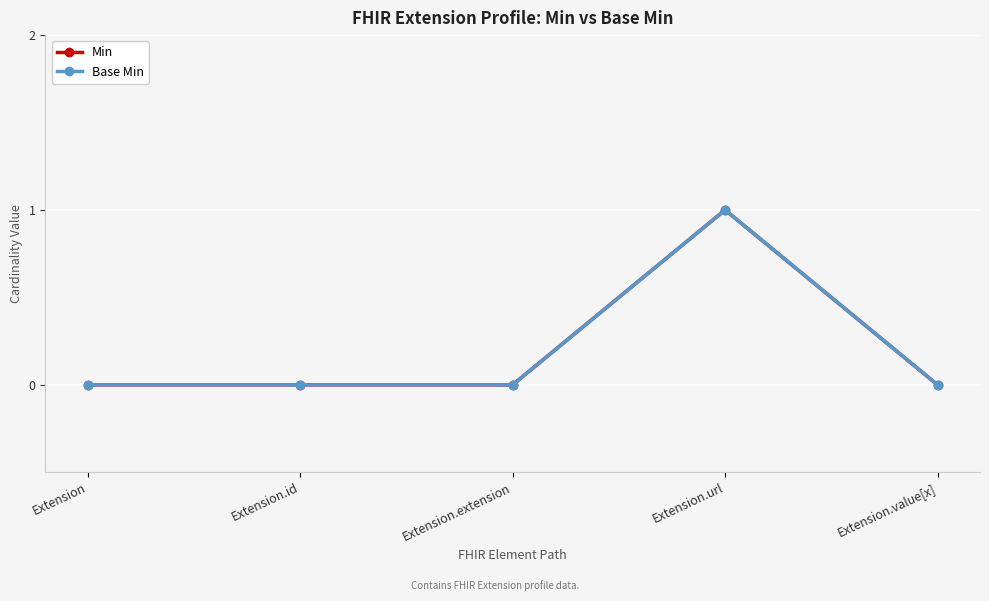

Is this an area chart (filled region under the line)?

No